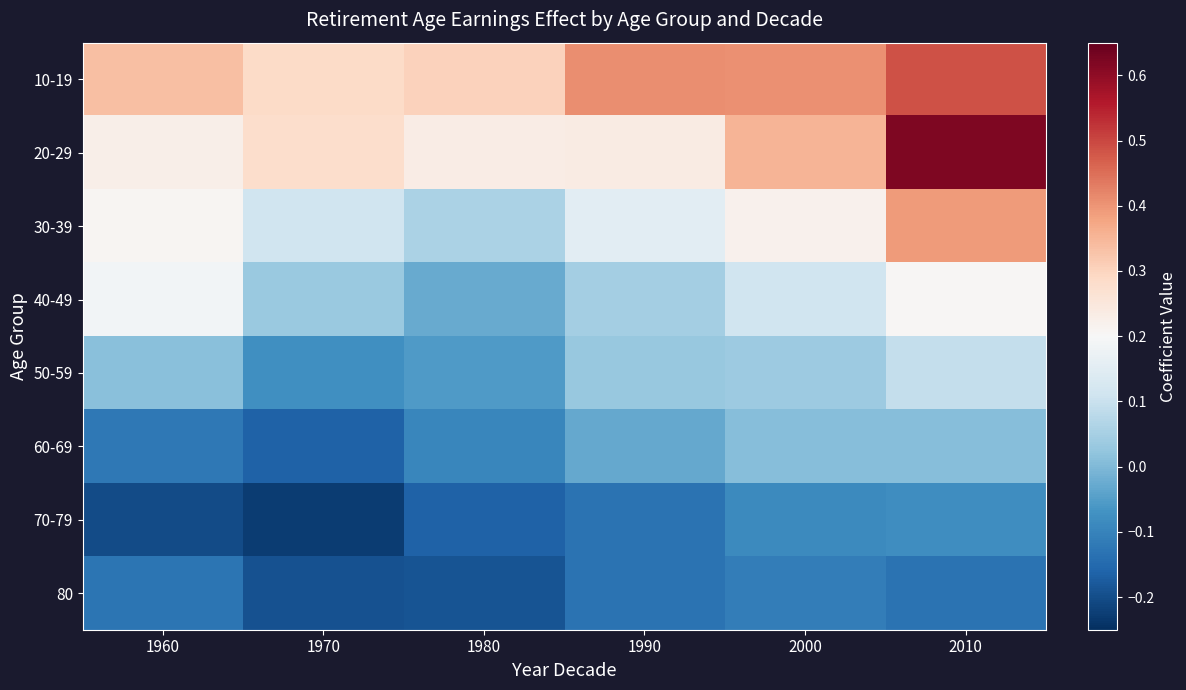

At which category is the sum across all series the highest?

2010